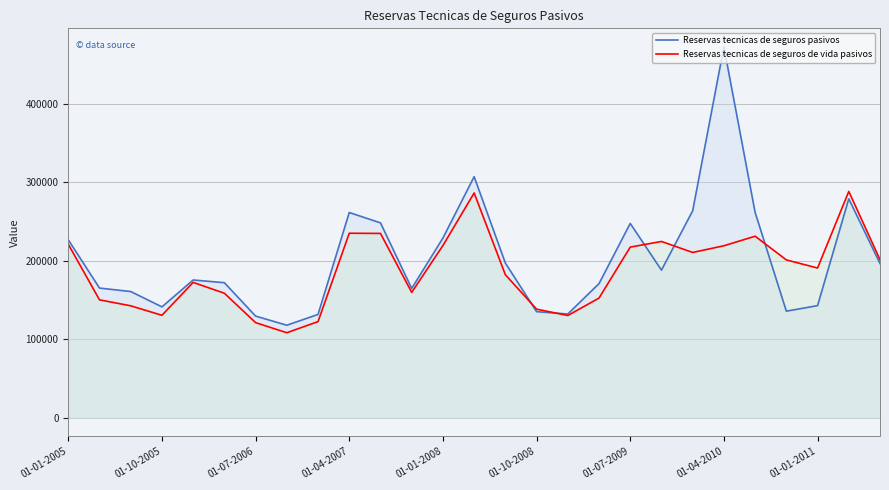

Reading right to left, transcribe all the data shown in this chart.

Reservas tecnicas de seguros pasivos: 196515	278926	142879	135805	261628	472522	263695	188048	247599	170909	132195	135180	197111	307147	228948	164744	248294	261492	131682	117891	129530	172086	175526	141279	160838	165234	226759
Reservas tecnicas de seguros de vida pasivos: 201383	288337	190778	201112	231314	219129	210601	224618	217401	152484	130277	138376	182200	286376	219443	159733	234854	235089	122514	108333	121197	158653	172462	130548	142629	150238	221047